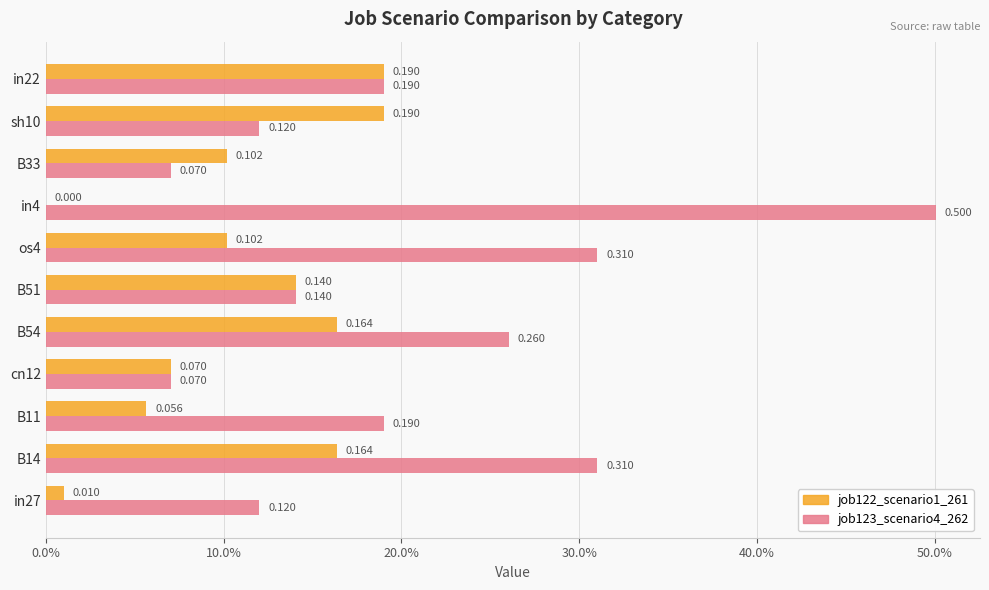

What are all the series names shown in the legend?

job122_scenario1_261, job123_scenario4_262